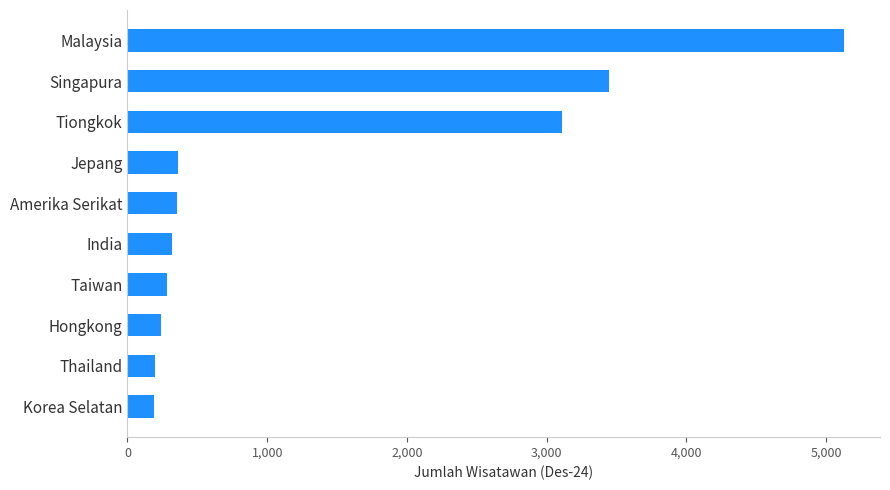

Does the chart contain stacked bars?

No